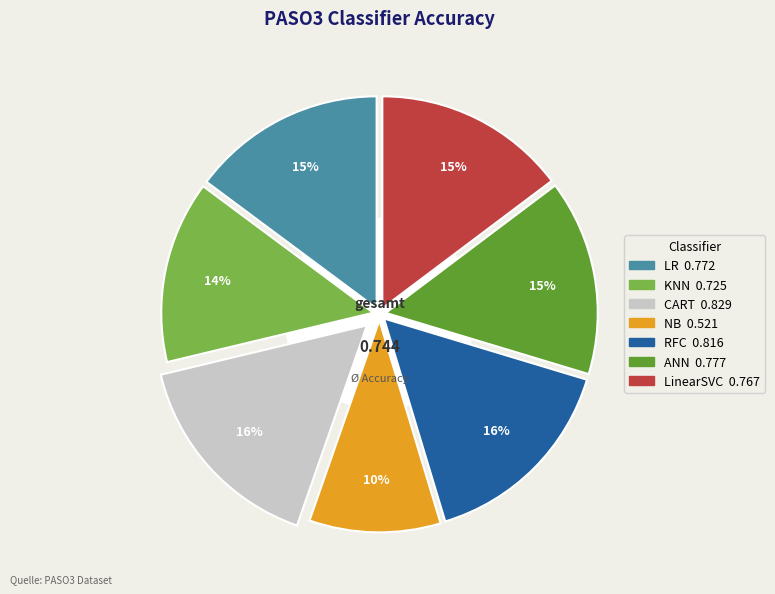

To the nearest percent, what is the average slice percentage?

14%